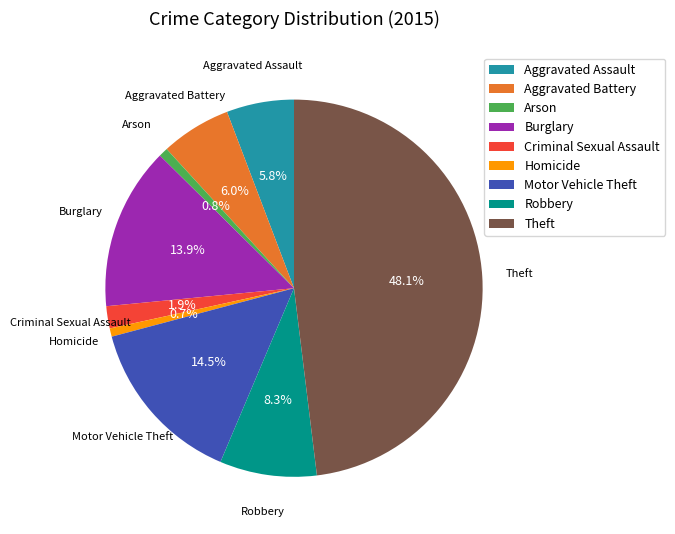

Does any single category account for the majority?

No